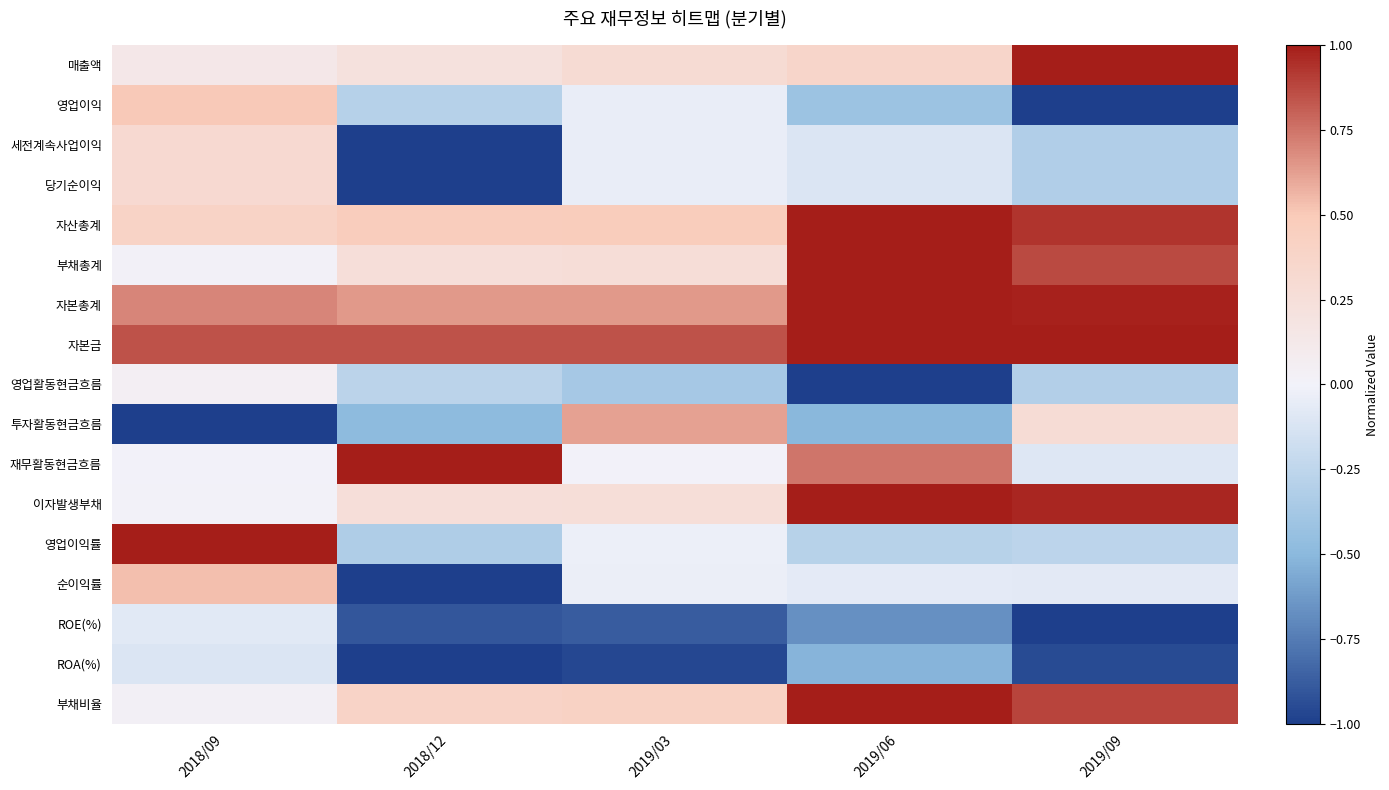

Which series changed the most between 2018/09 and 2019/09?

영업이익